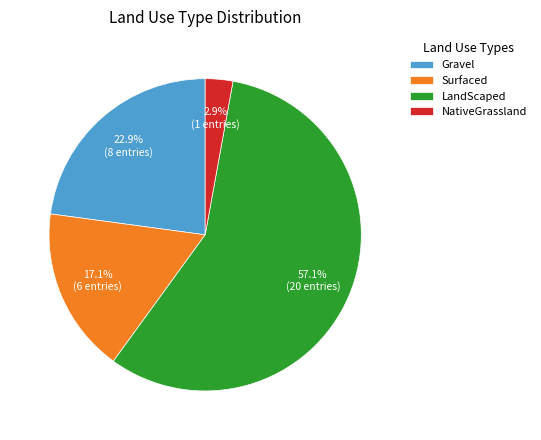

To the nearest percent, what is the combined percentage of LandScaped and NativeGrassland?

60%